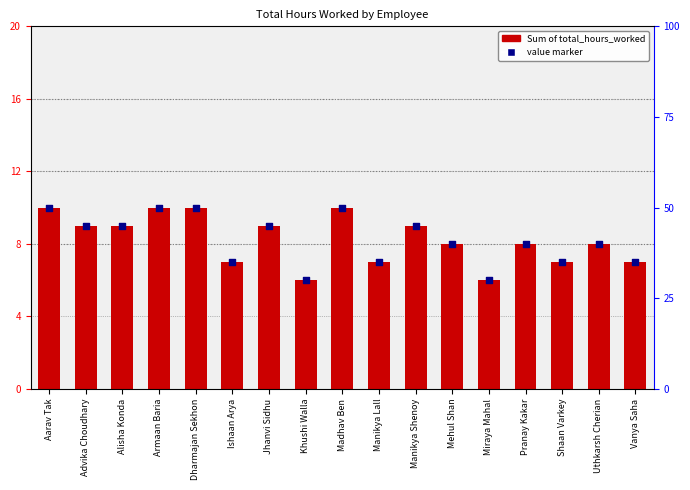

Which series has the largest total across all categories?

Sum of total_hours_worked